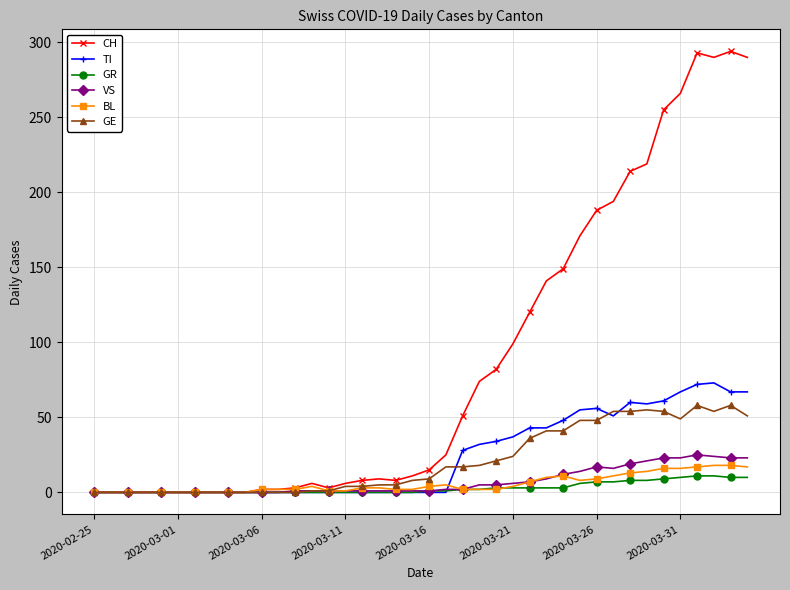

What is the greatest value displayed?

294